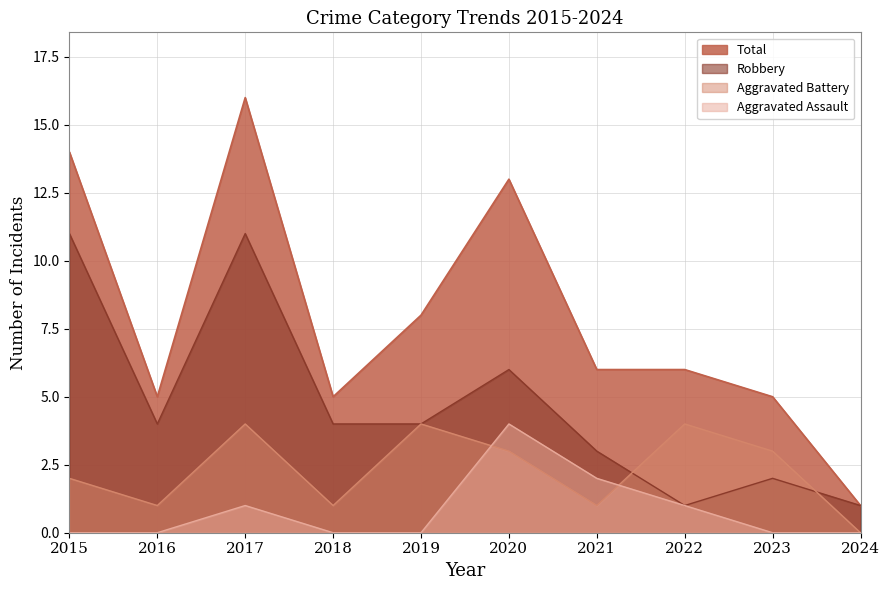

Where do Robbery and Aggravated Battery first cross each other?

2021 and 2022